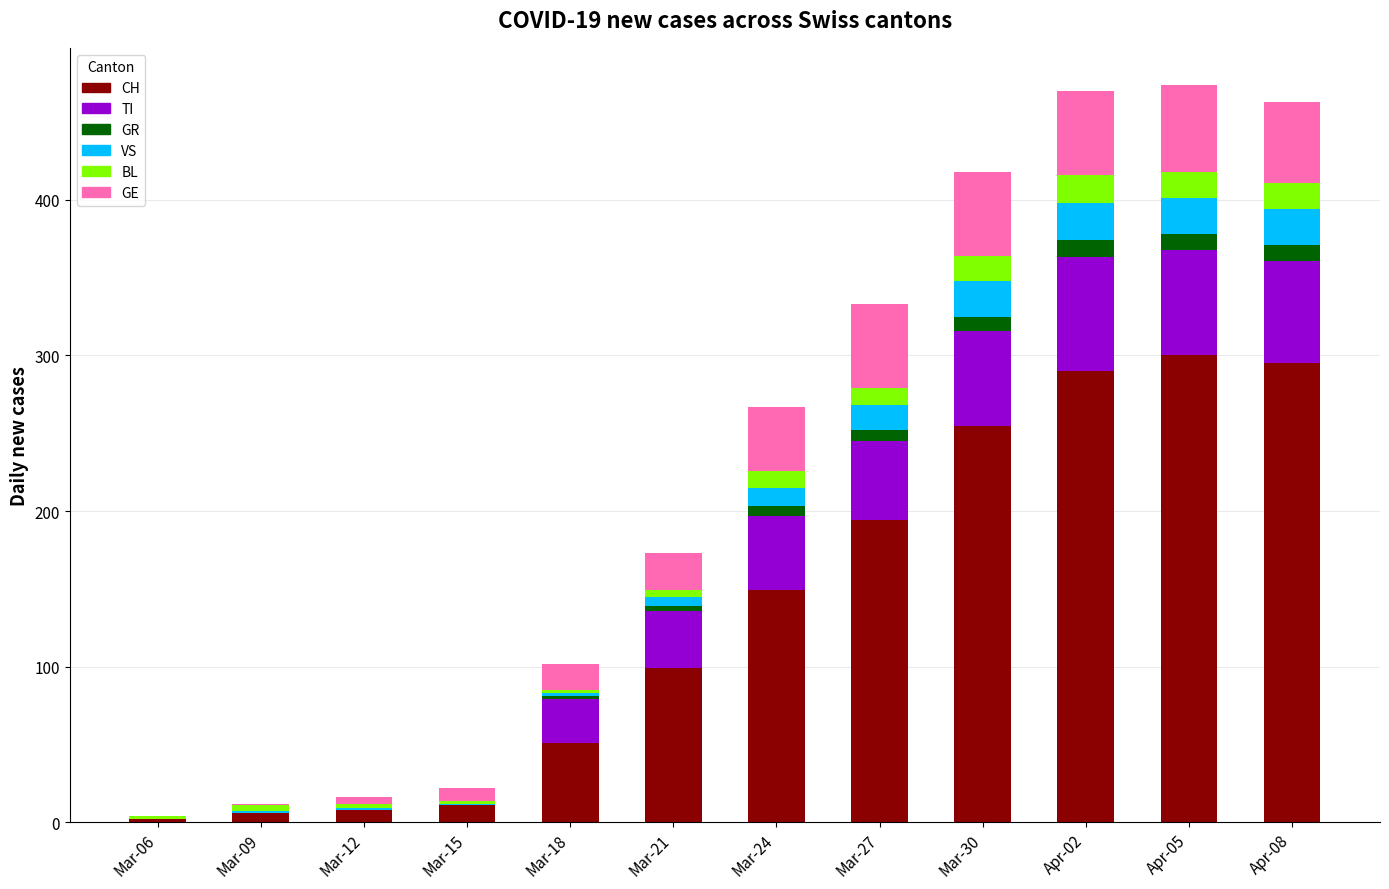

Are the bars grouped side by side (vs. stacked)?

No